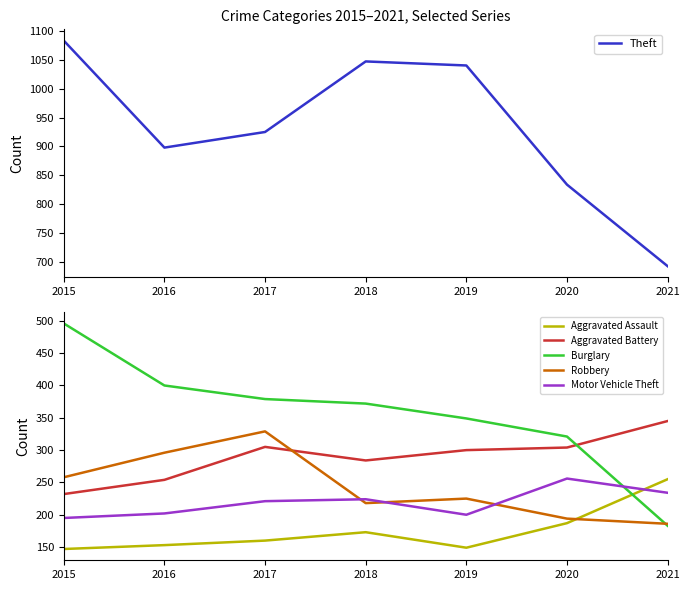

What is the spread (max minus min) of values at 2019?

891